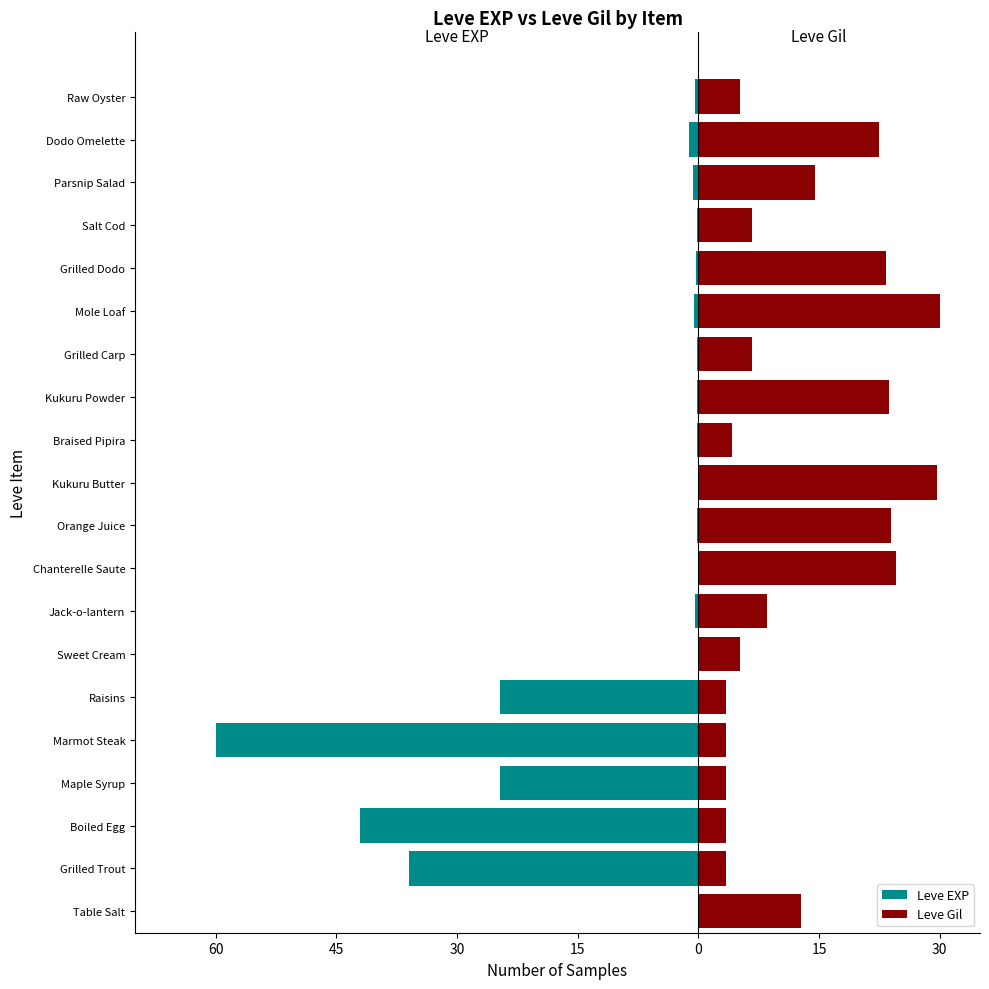

What is the approximate value of Leve EXP at Salt Cod?

-0.2